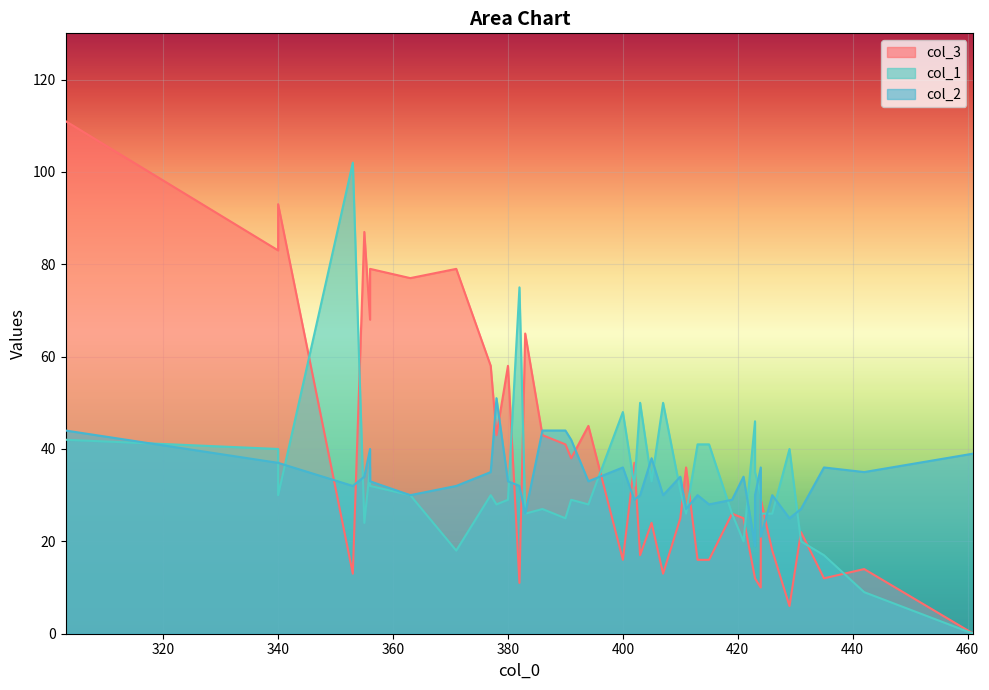

Which series has the largest total across all categories?

col_3